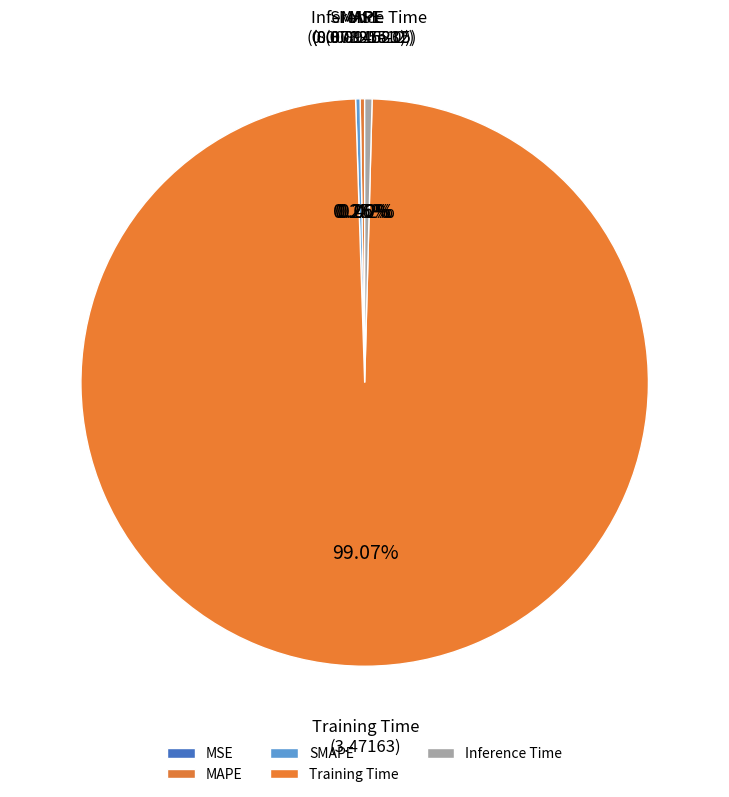

Which slice is the largest?

Training Time